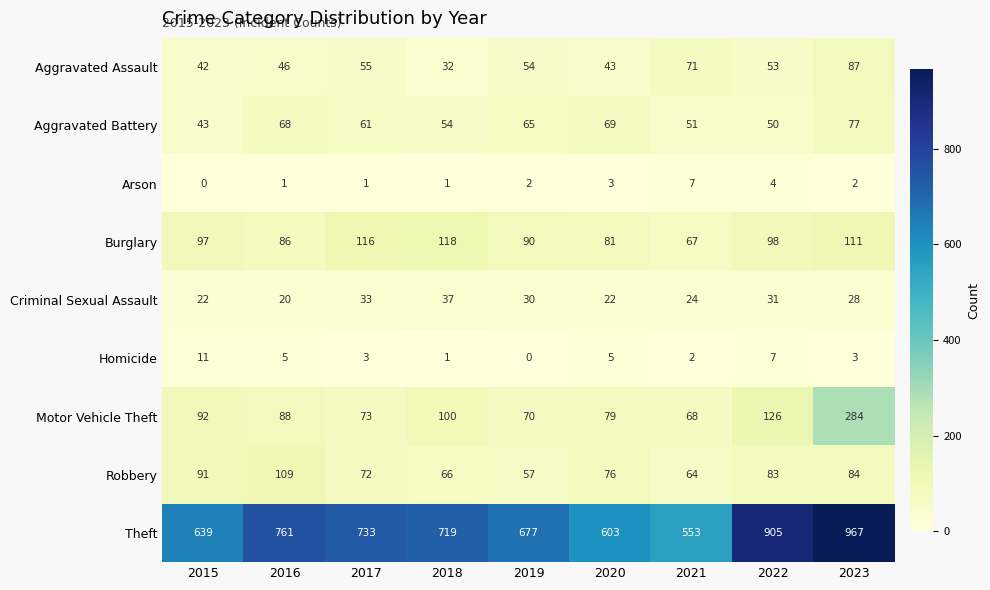

What is the greatest value displayed?

967